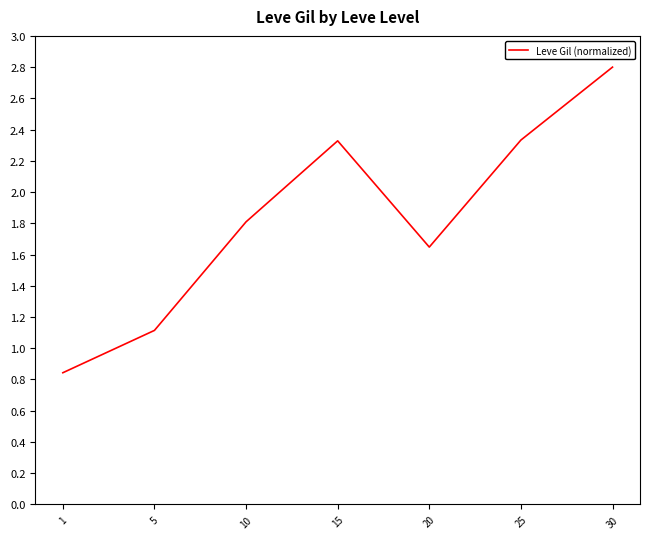

Count the number of data series in this chart.

1